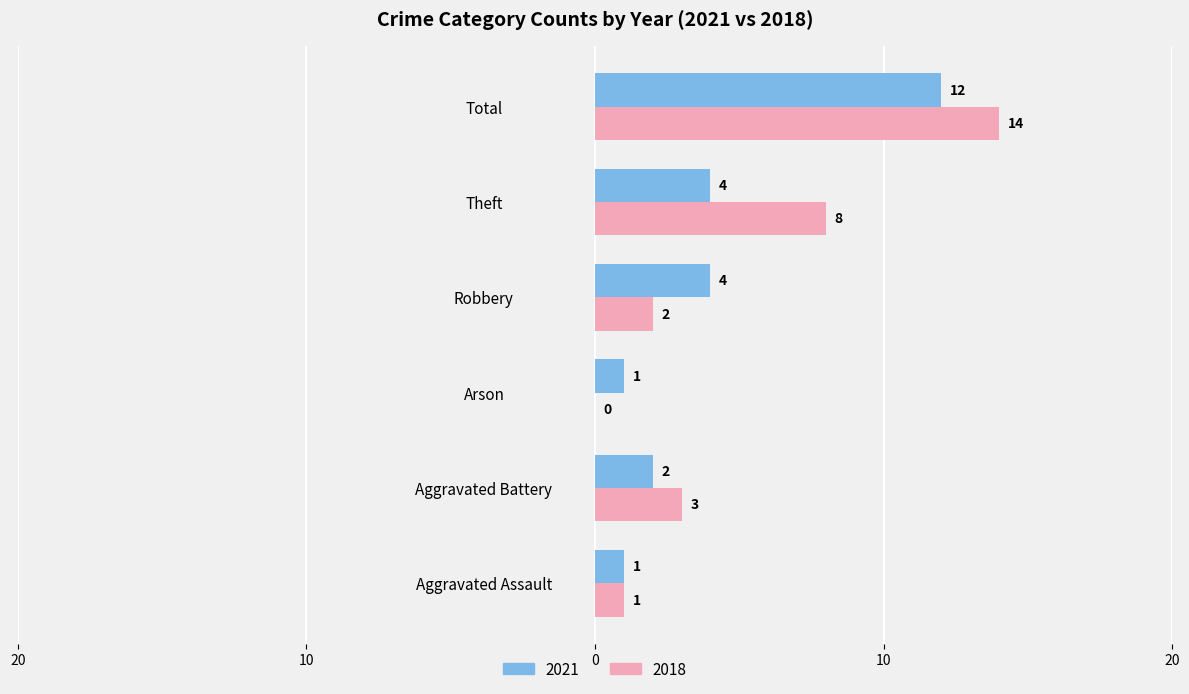

What are all the series names shown in the legend?

2021, 2018